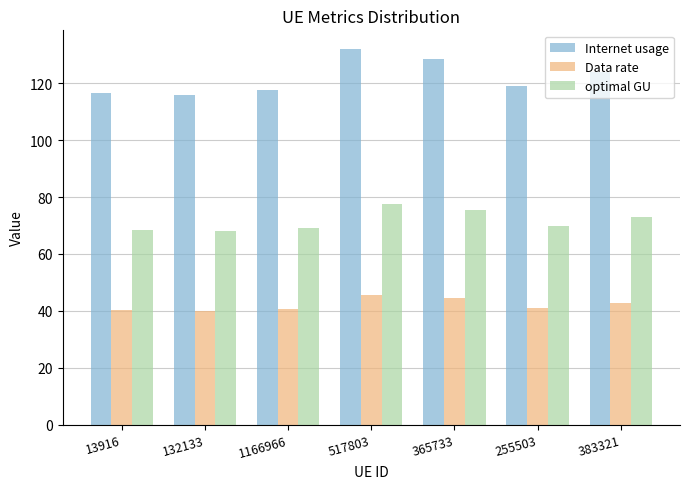

What is the label of the 3rd bar from the right?

365733